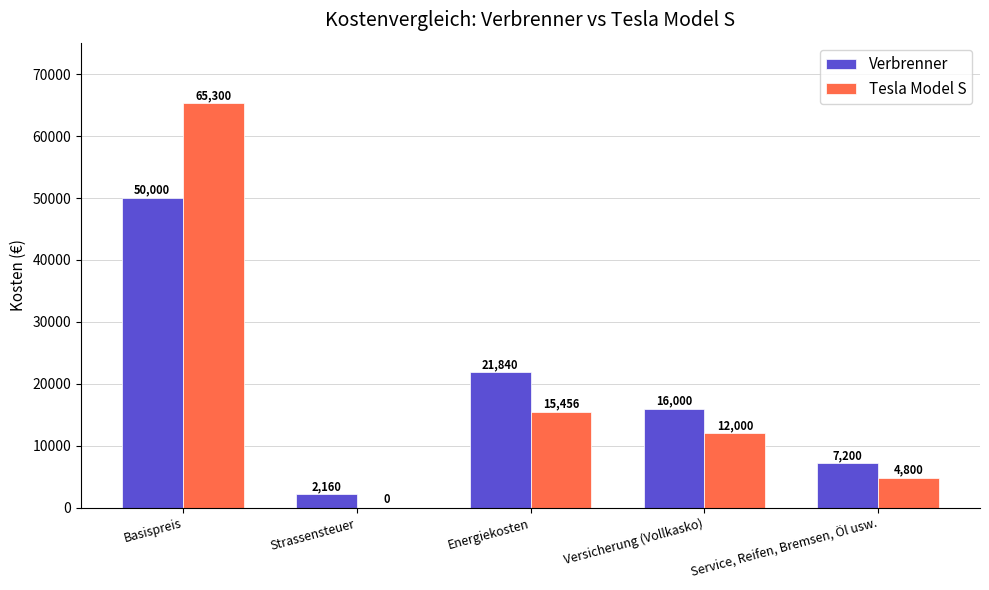

How many positive values does the Tesla Model S series have?

4